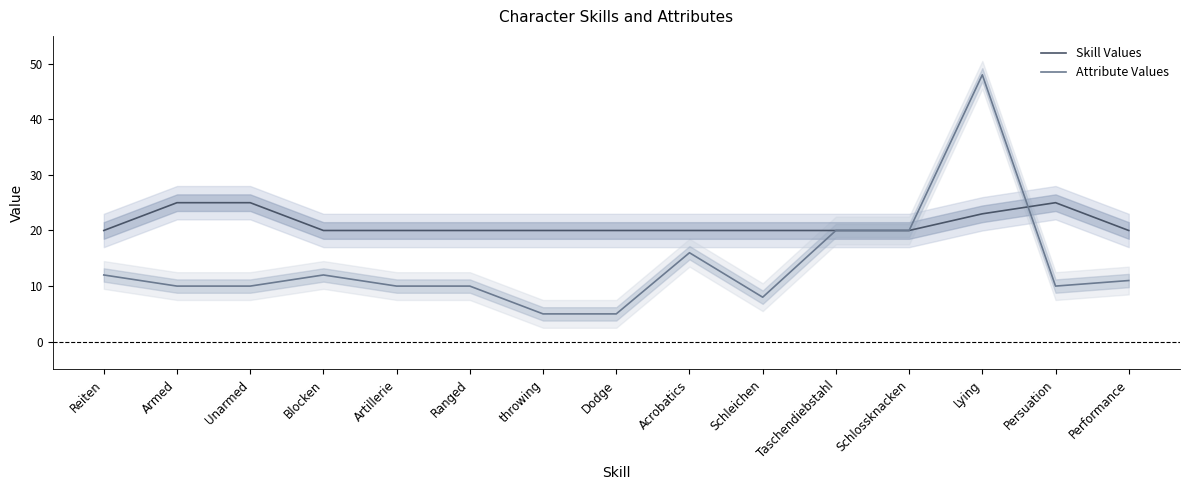

True or false: Attribute Values and Skill Values intersect in this chart.

True